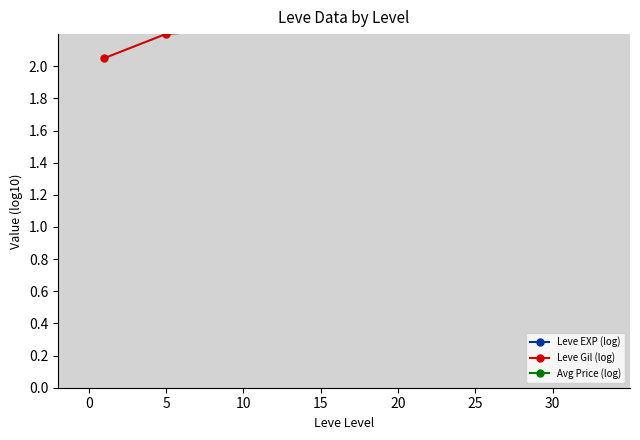

How many data points does each series have?

7